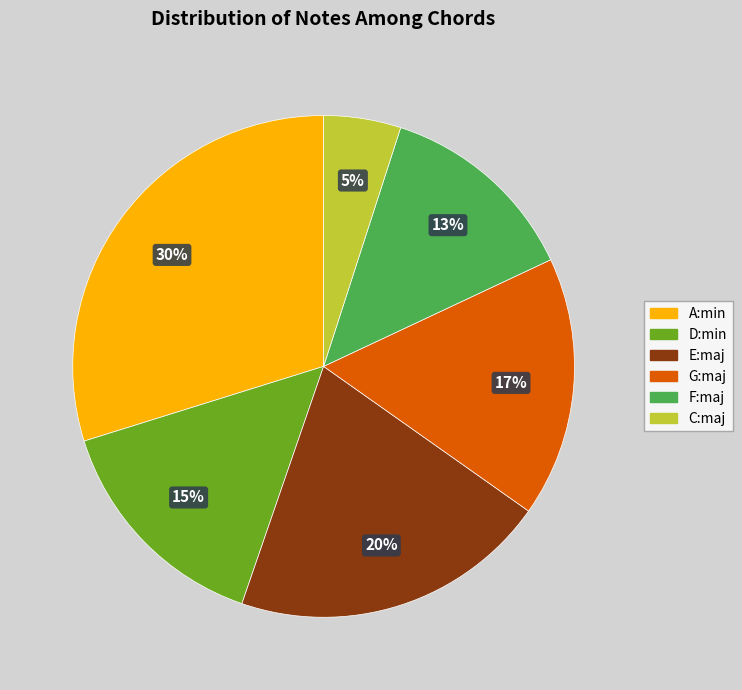

Which slice is the largest?

A:min